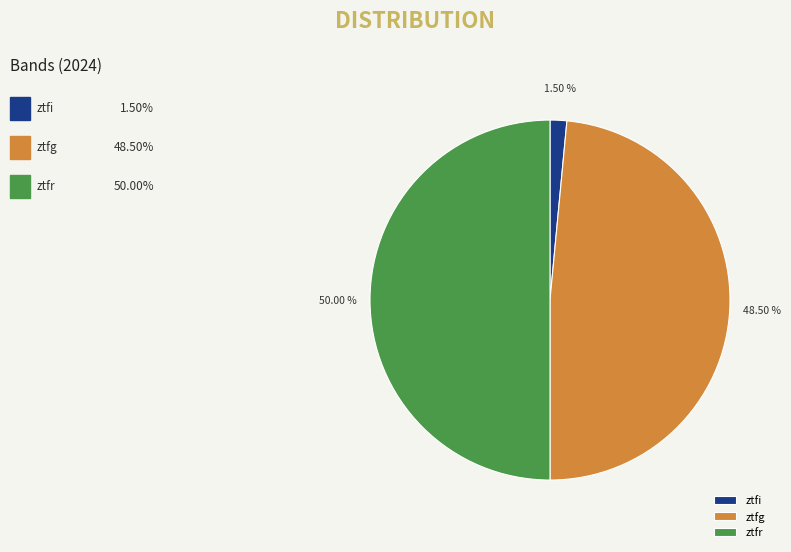

What is the ratio of the value at ztfr to the value at ztfg?

1.0